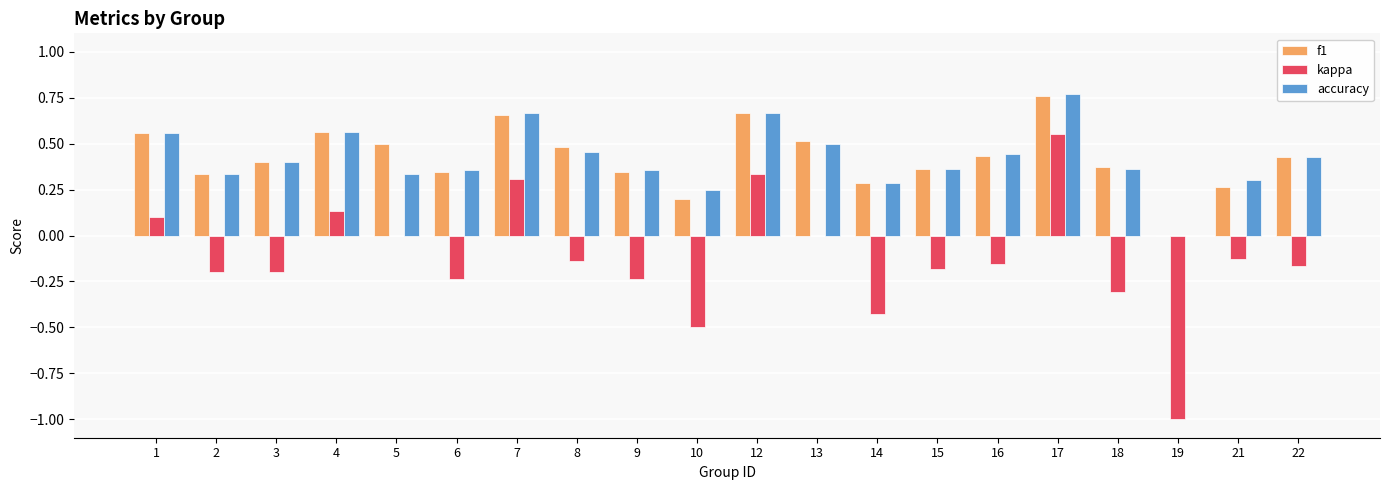

At which category is the sum across all series the highest?

17